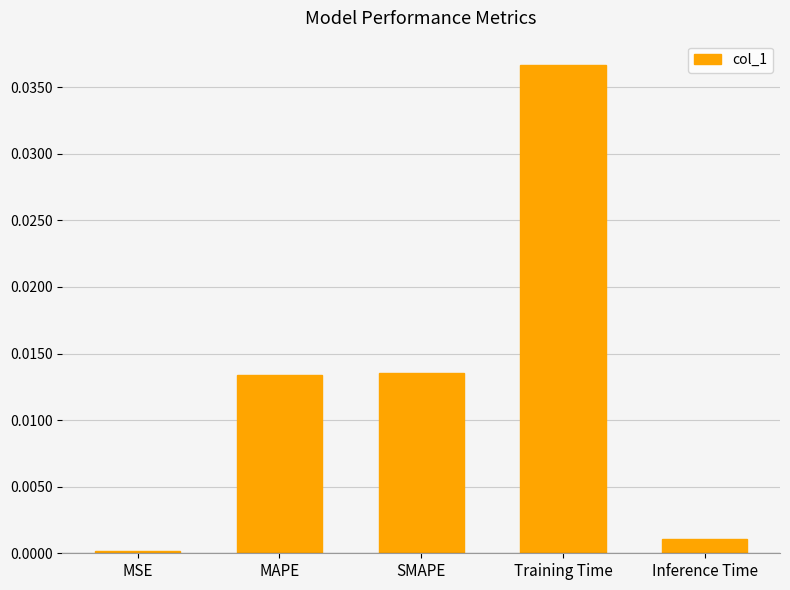

Is it true that the value at Inference Time is 0.0?

True